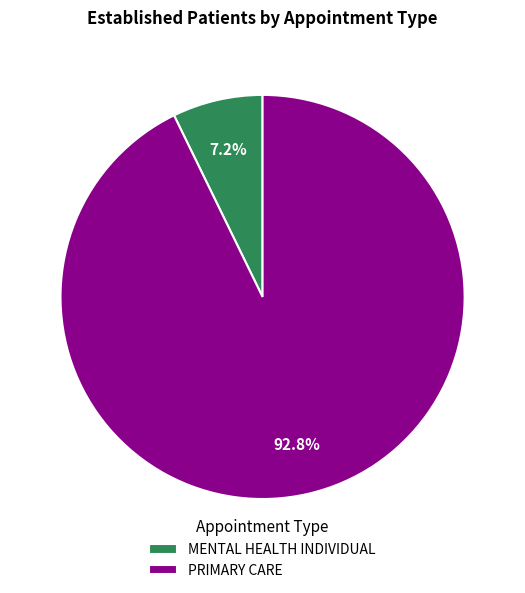

Rank the categories by value from lowest to highest.

MENTAL HEALTH INDIVIDUAL, PRIMARY CARE